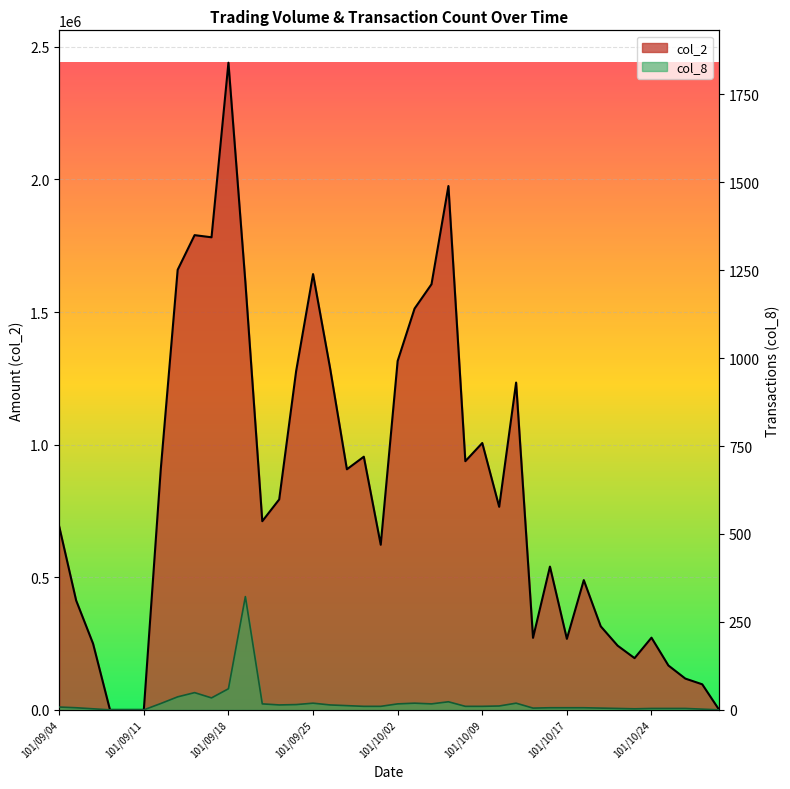

Which category has the lowest value across all series?

101/09/07